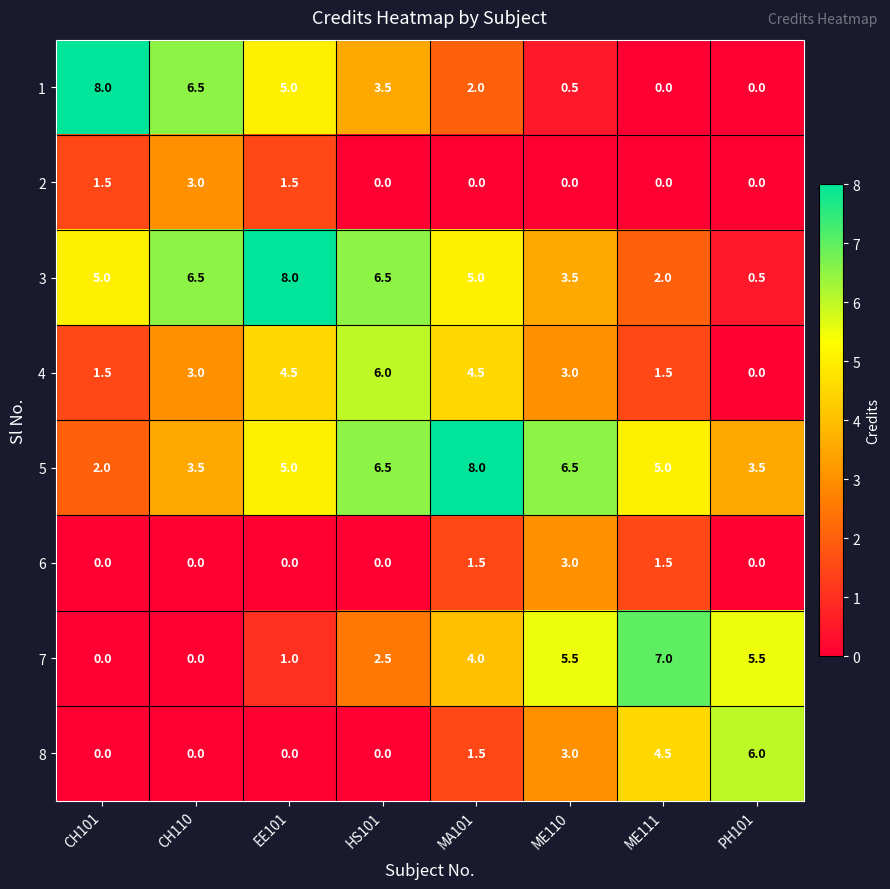

Which series has the widest spread of values?

1